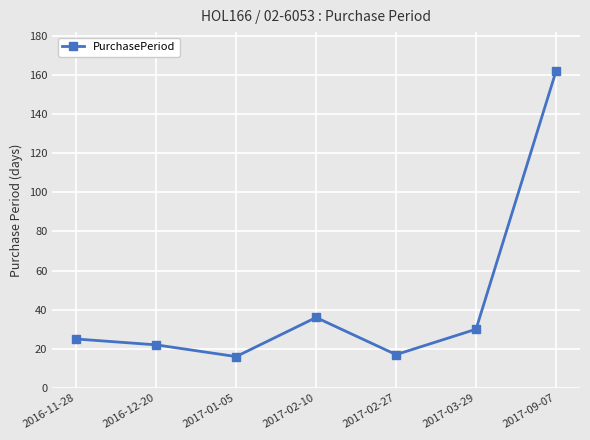

What is the average value?

44